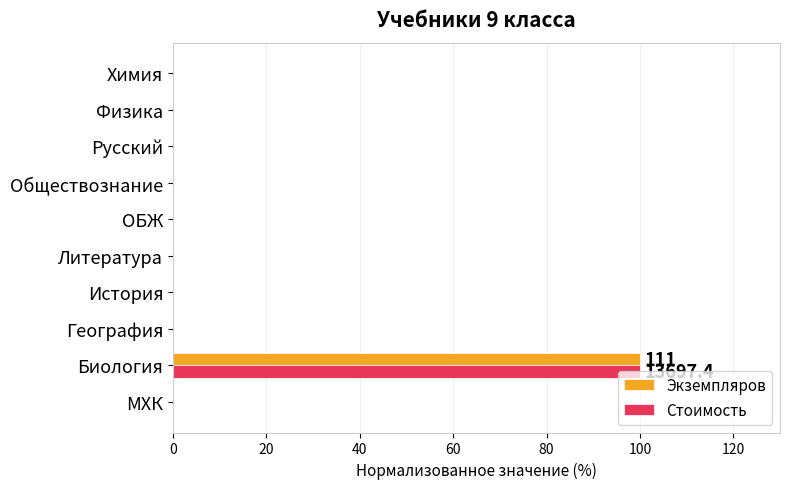

What is the sum of all Стоимость values?

100